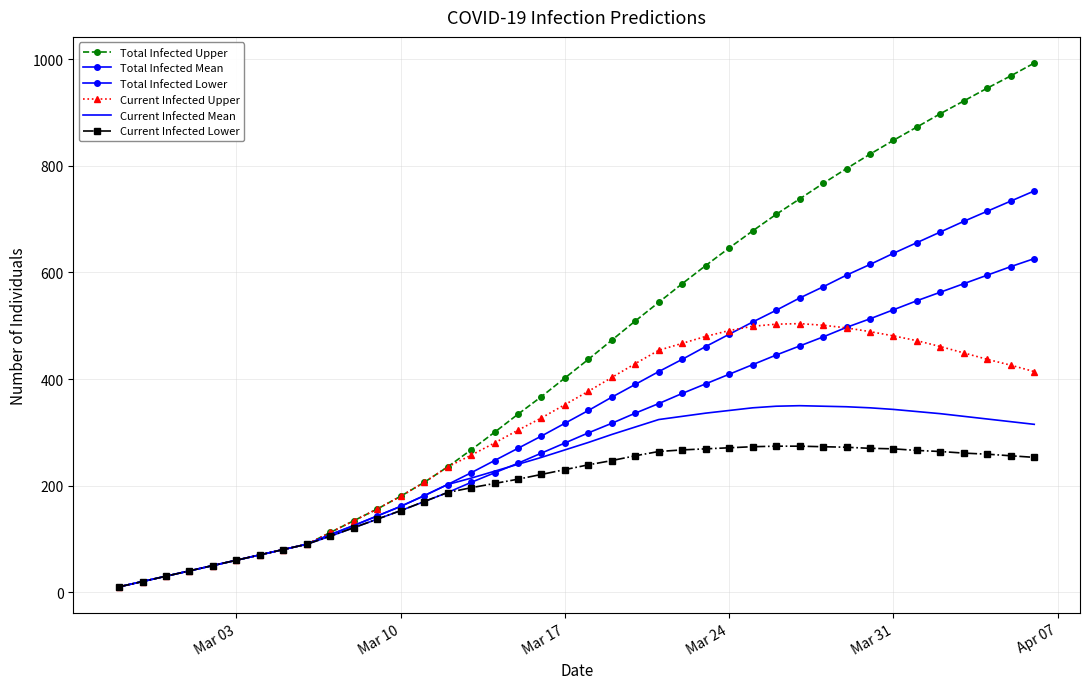

Count the number of categories in the chart.

40